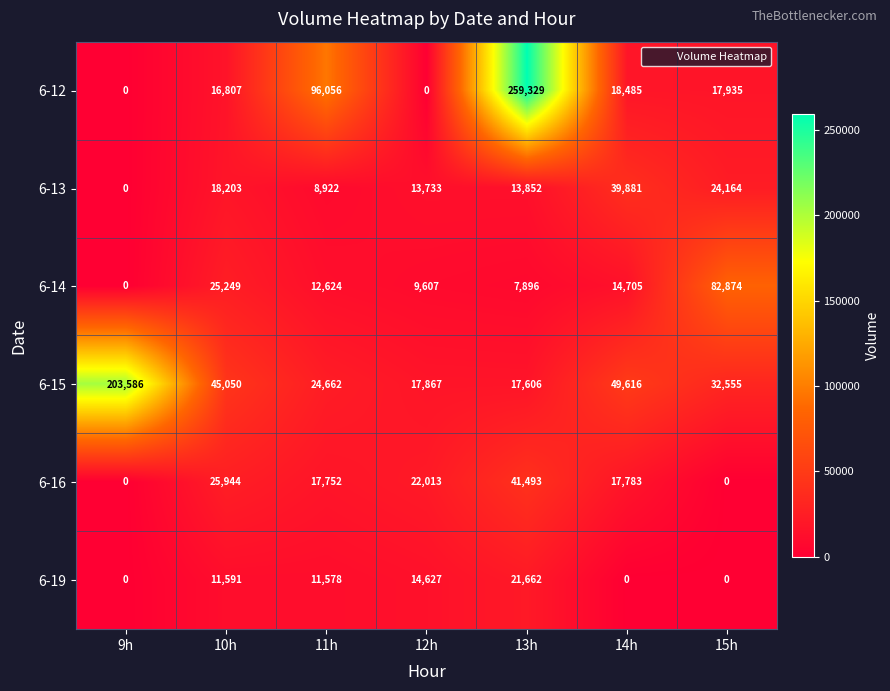

How many distinct data groups are displayed?

6